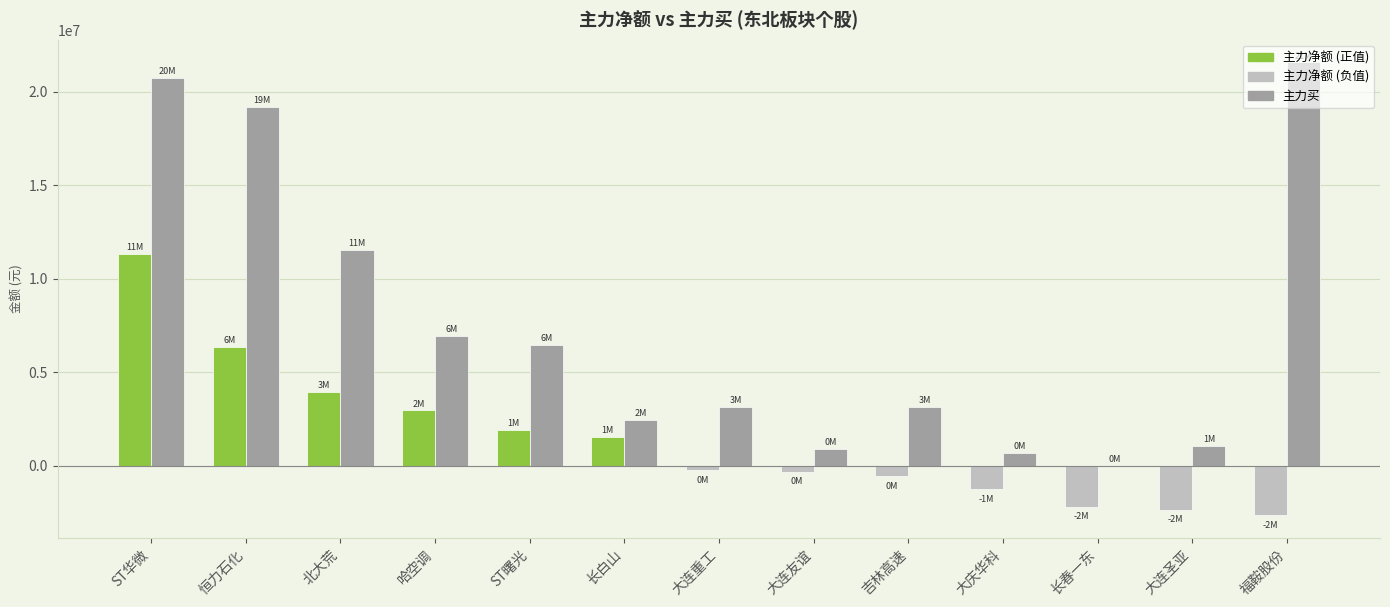

At which category does the chart reach its peak across all series?

福鞍股份